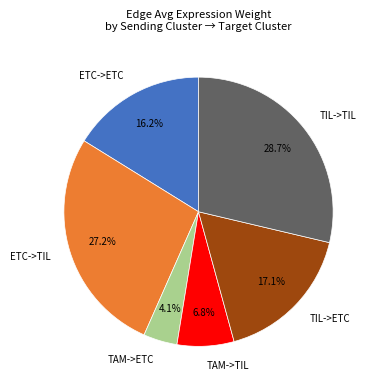

How many segments does this pie chart have?

6